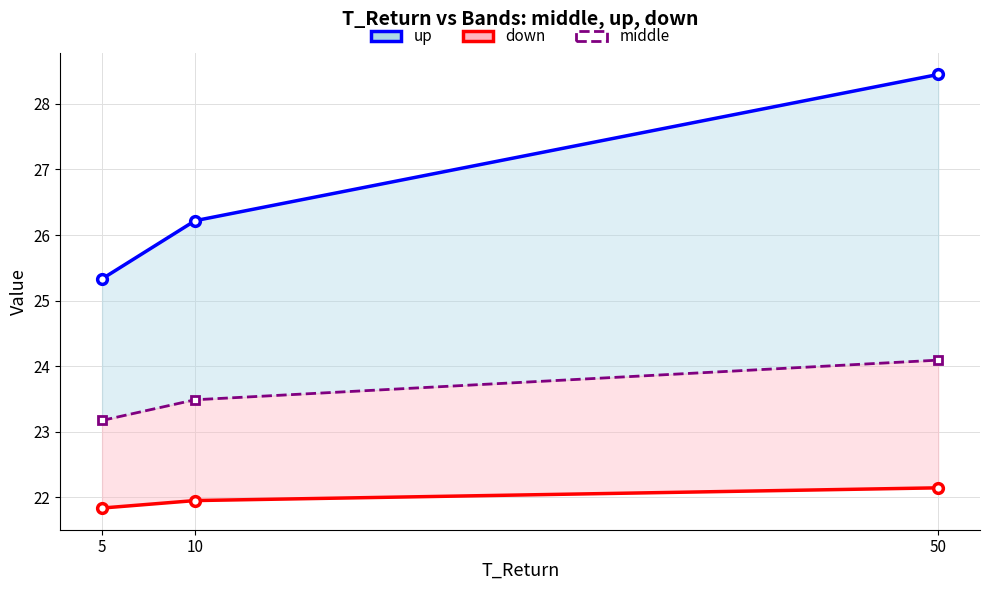

Is the value of up at 10 greater than the value of down at 5?

Yes